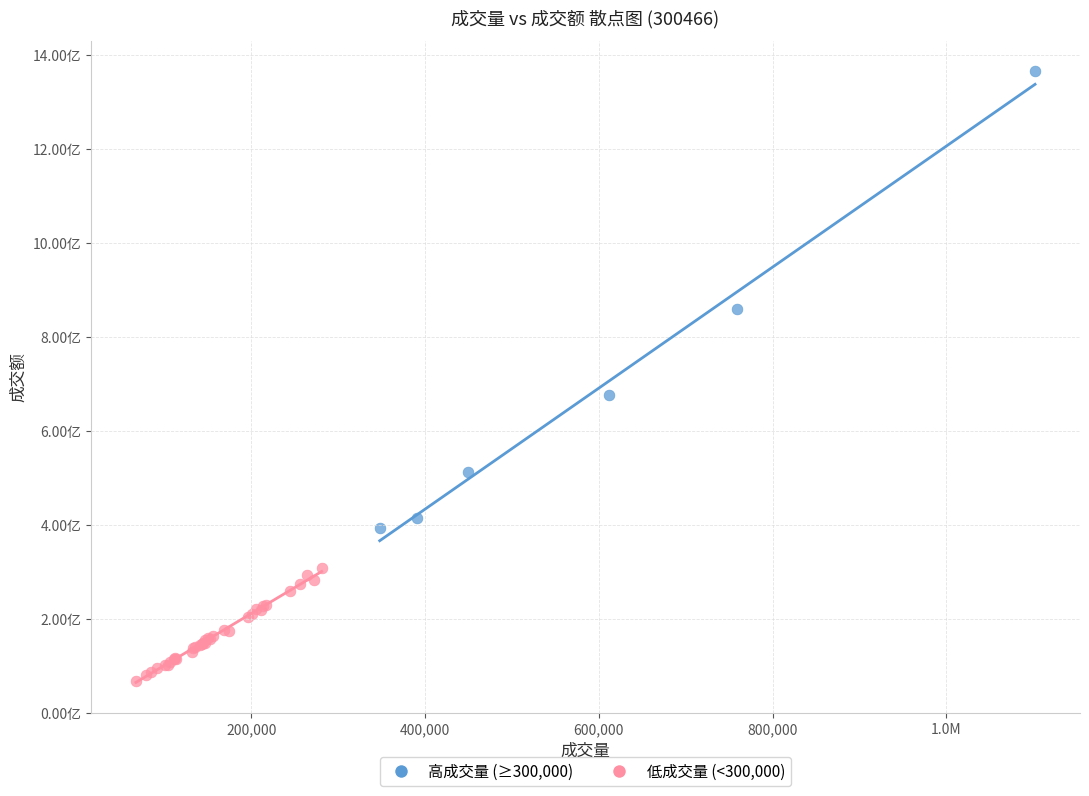

Which series has the largest Y range (max minus min)?

高成交量 (≥300,000)